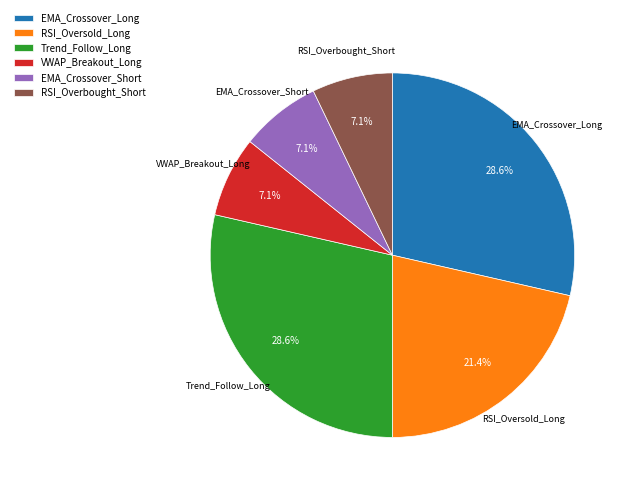

What percentage is the EMA_Crossover_Short slice, to the nearest percent?

7%